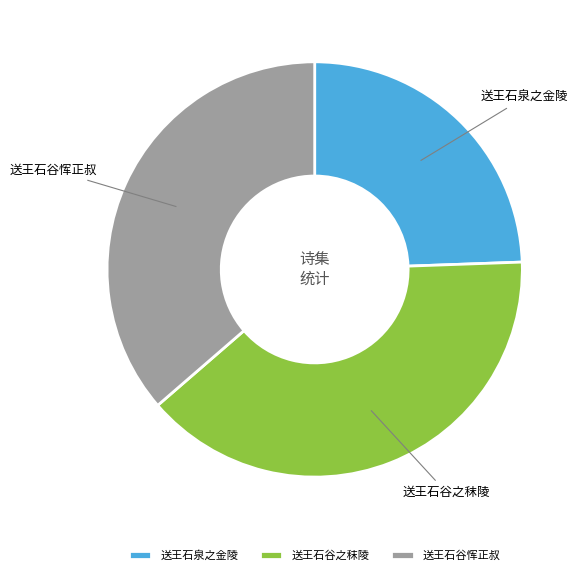

Is 送王石谷恽正叔 the majority of the pie?

No